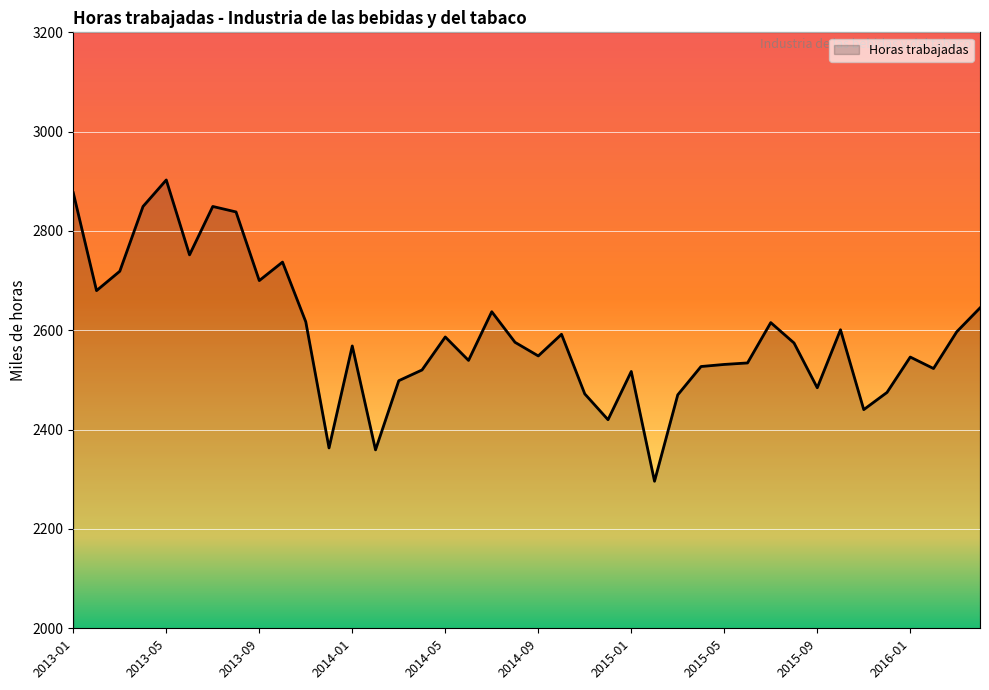

What is the maximum value shown in the chart?

2902.7